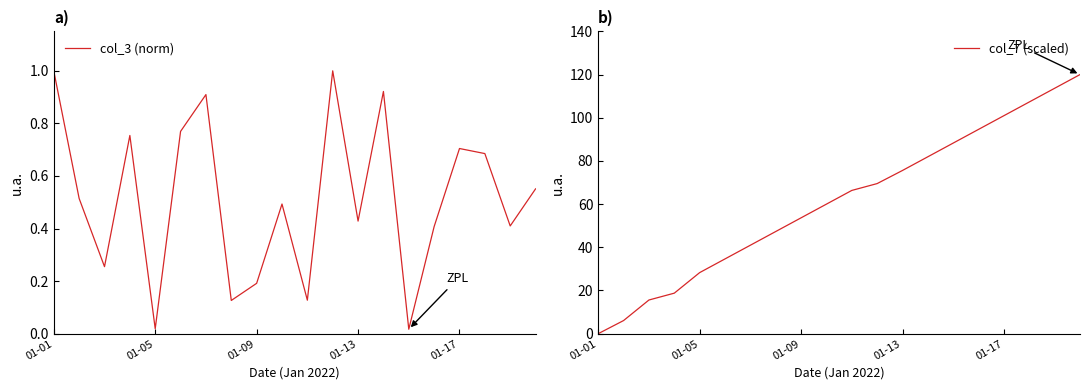

Which category has the lowest value in the col_7 (scaled) series?

01-01